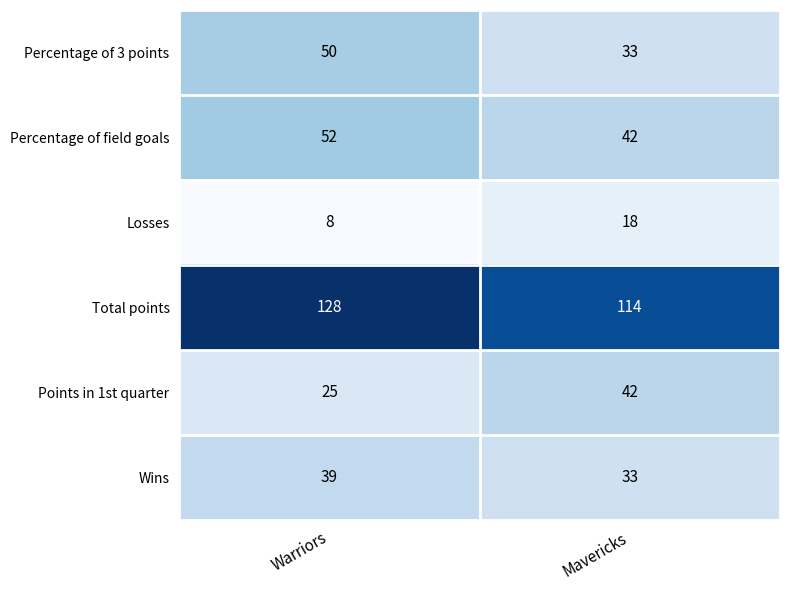

How many distinct data groups are displayed?

6